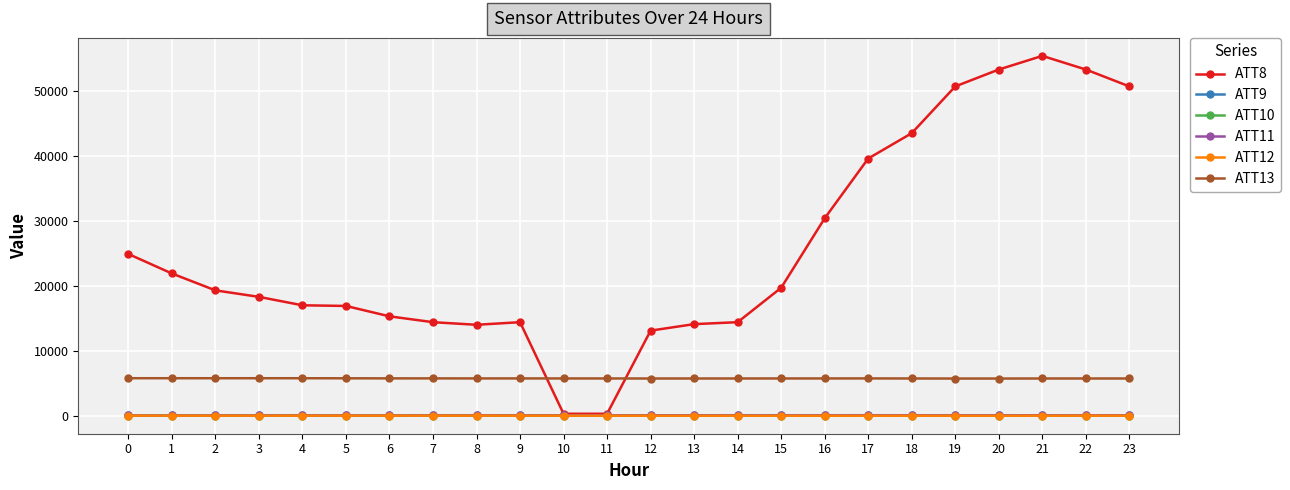

What is the maximum value shown in the chart?

55400.0